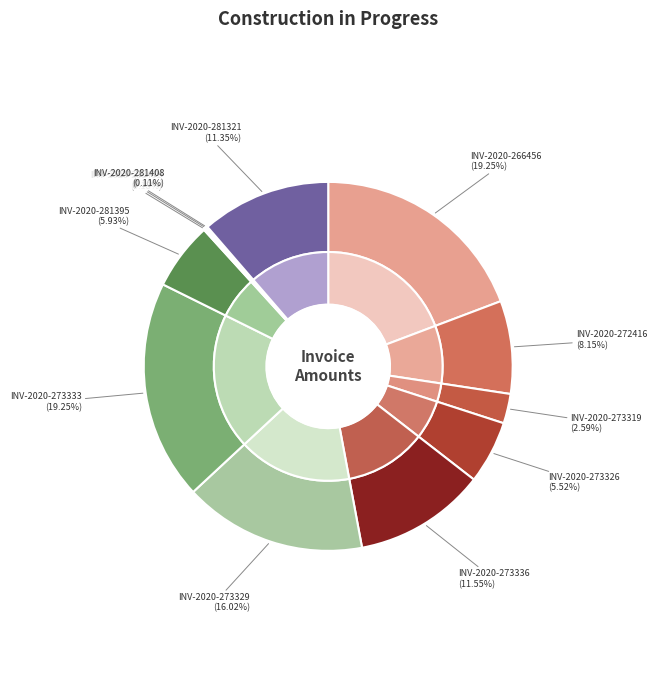

Is it true that INV-2020-273336 is 23% of the pie?

False